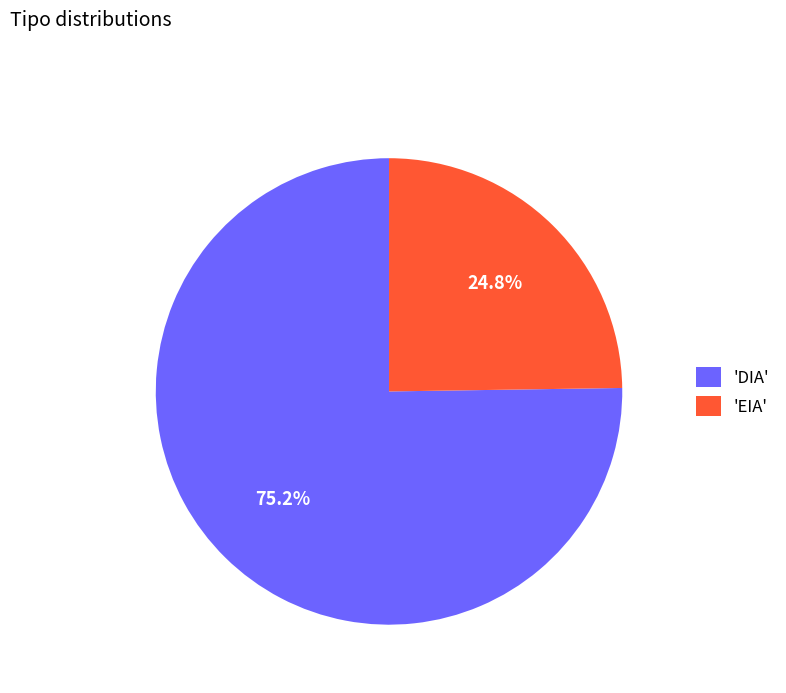

Which category has the biggest portion of the pie?

'DIA'